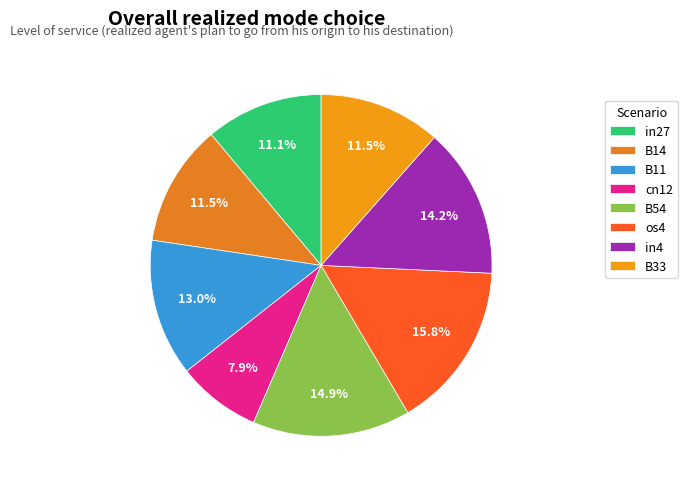

Rank the categories by value from highest to lowest.

os4, B54, in4, B11, B14, B33, in27, cn12